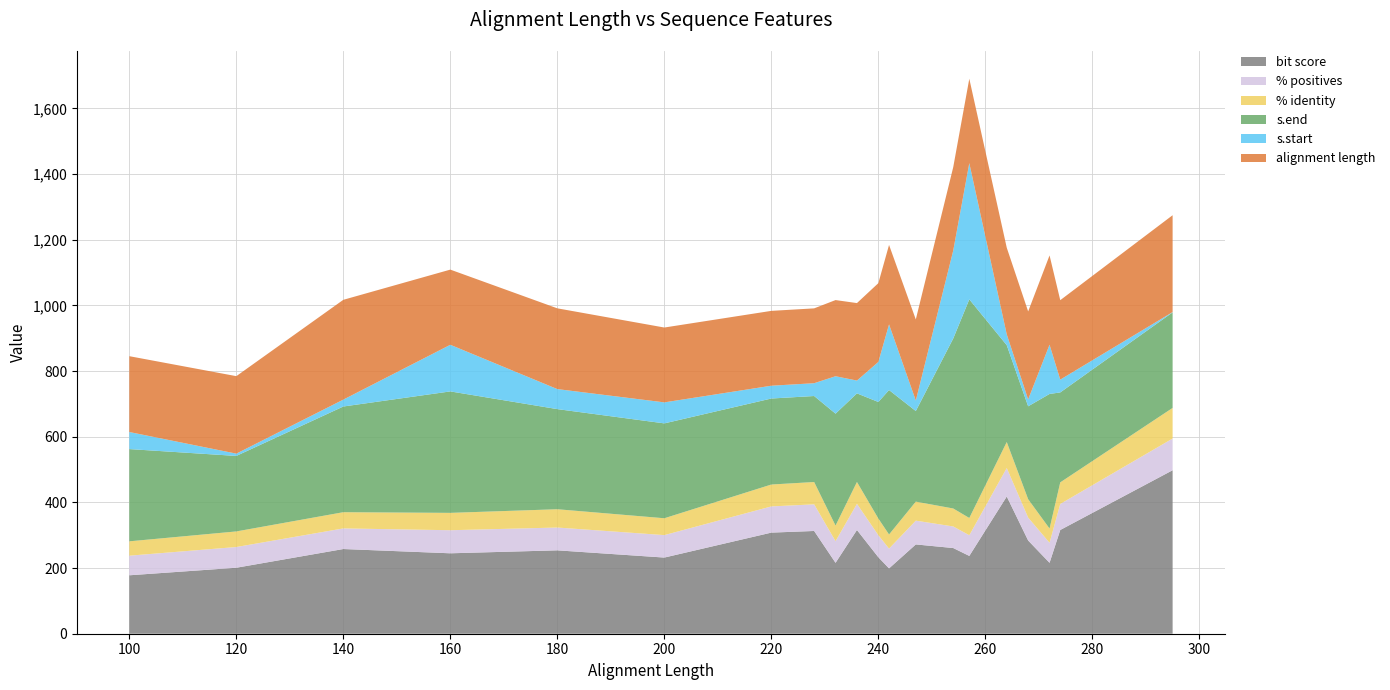

Reading left to right, what are all the values shown in this chart?

% identity: 100=43.7	120=47.5	140=49.3	160=52.8	180=55.7	200=51.3	220=66.7	228=68.0	232=47.4	236=66.5	240=50.8	242=43.0	247=57.9	254=54.7	257=52.5	264=79.2	268=56.0	272=43.4	274=65.7	295=93.2
% positives: 100=59.7	120=63.1	140=62.8	160=70.3	180=69.5	200=68.4	220=79.8	228=81.1	232=66.0	236=79.7	240=67.1	242=60.3	247=72.5	254=65.8	257=63.0	264=86.7	268=69.8	272=61.0	274=79.3	295=96.6
bit score: 100=178.0	120=201.0	140=258.0	160=245.0	180=254.0	200=232.0	220=308.0	228=313.0	232=216.0	236=316.0	240=233.0	242=199.0	247=272.0	254=261.0	257=237.0	264=418.0	268=284.0	272=216.0	274=316.0	295=498.0
s.start: 100=52.0	120=7.0	140=21.0	160=142.0	180=61.0	200=64.0	220=39.0	228=39.0	232=114.0	236=39.0	240=122.0	242=200.0	247=32.0	254=268.0	257=415.0	264=33.0	268=21.0	272=150.0	274=39.0	295=1.0
s.end: 100=281.0	120=230.0	140=322.0	160=370.0	180=305.0	200=289.0	220=262.0	228=262.0	232=341.0	236=270.0	240=355.0	242=440.0	247=276.0	254=518.0	257=666.0	264=295.0	268=283.0	272=410.0	274=274.0	295=291.0
alignment length: 100=231.0	120=236.0	140=304.0	160=229.0	180=246.0	200=228.0	220=228.0	228=228.0	232=232.0	236=236.0	240=240.0	242=242.0	247=247.0	254=254.0	257=257.0	264=264.0	268=268.0	272=272.0	274=242.0	295=295.0